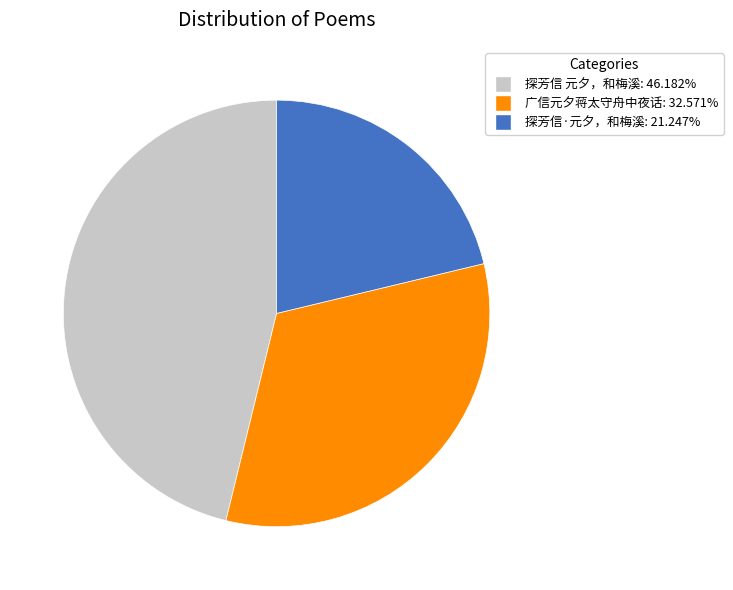

What is the smallest slice in the pie chart?

探芳信·元夕，和梅溪